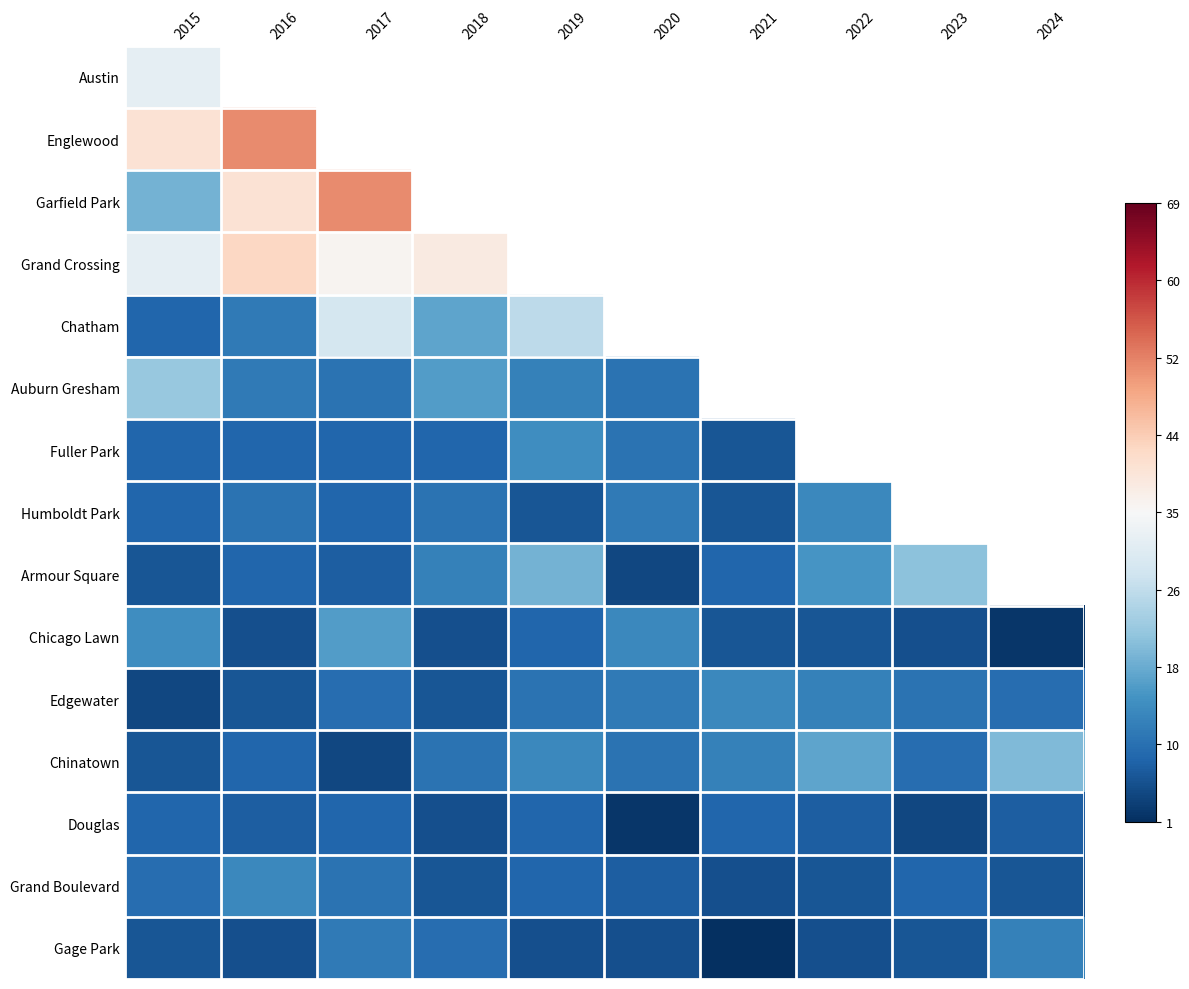

At which category is the sum across all series the highest?

2019